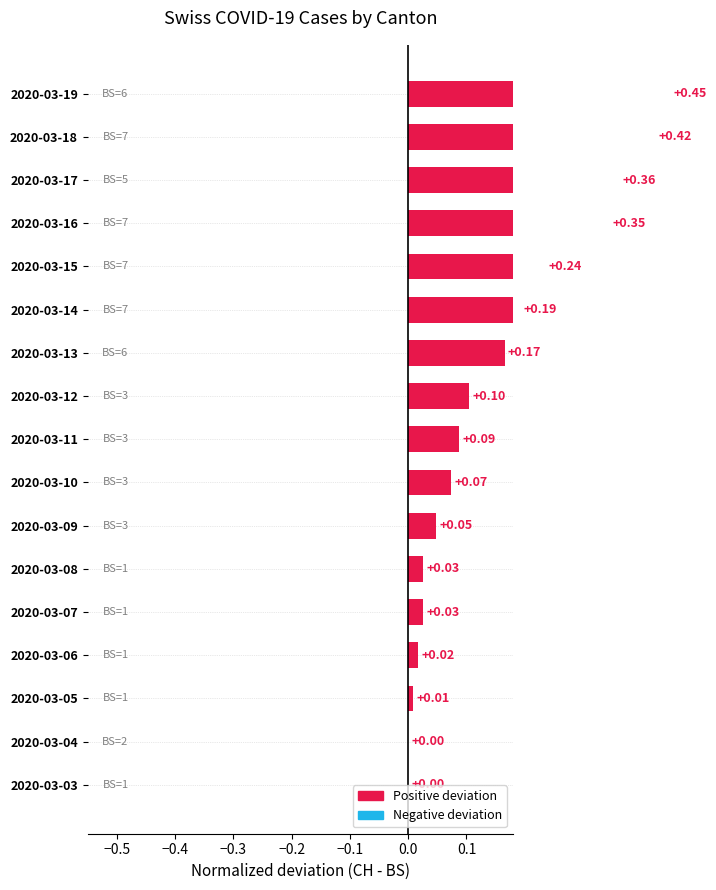

Reading left to right, what are all the values shown in this chart?

0.0	0.0	0.0	0.0	0.0	0.0	0.0	0.1	0.1	0.1	0.2	0.2	0.2	0.3	0.4	0.4	0.5